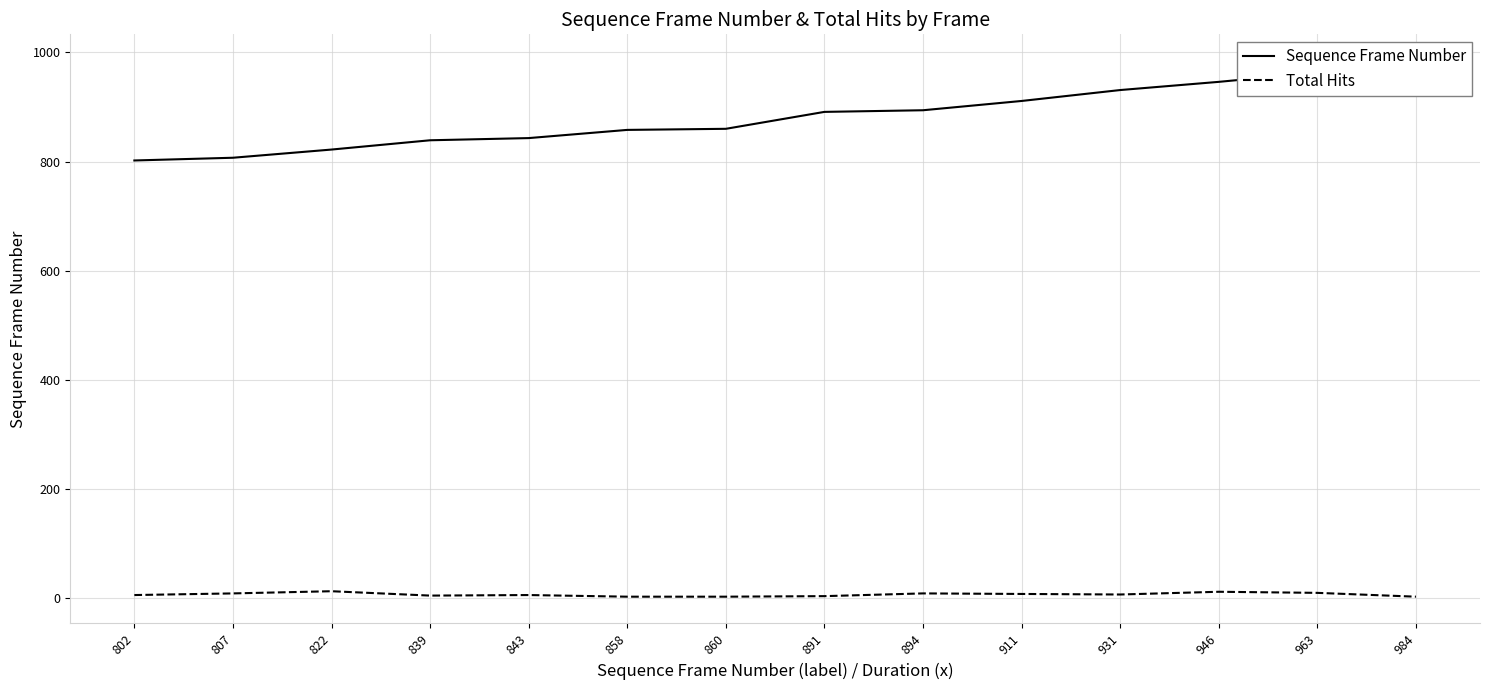

What is the average value of the Total Hits series?

7